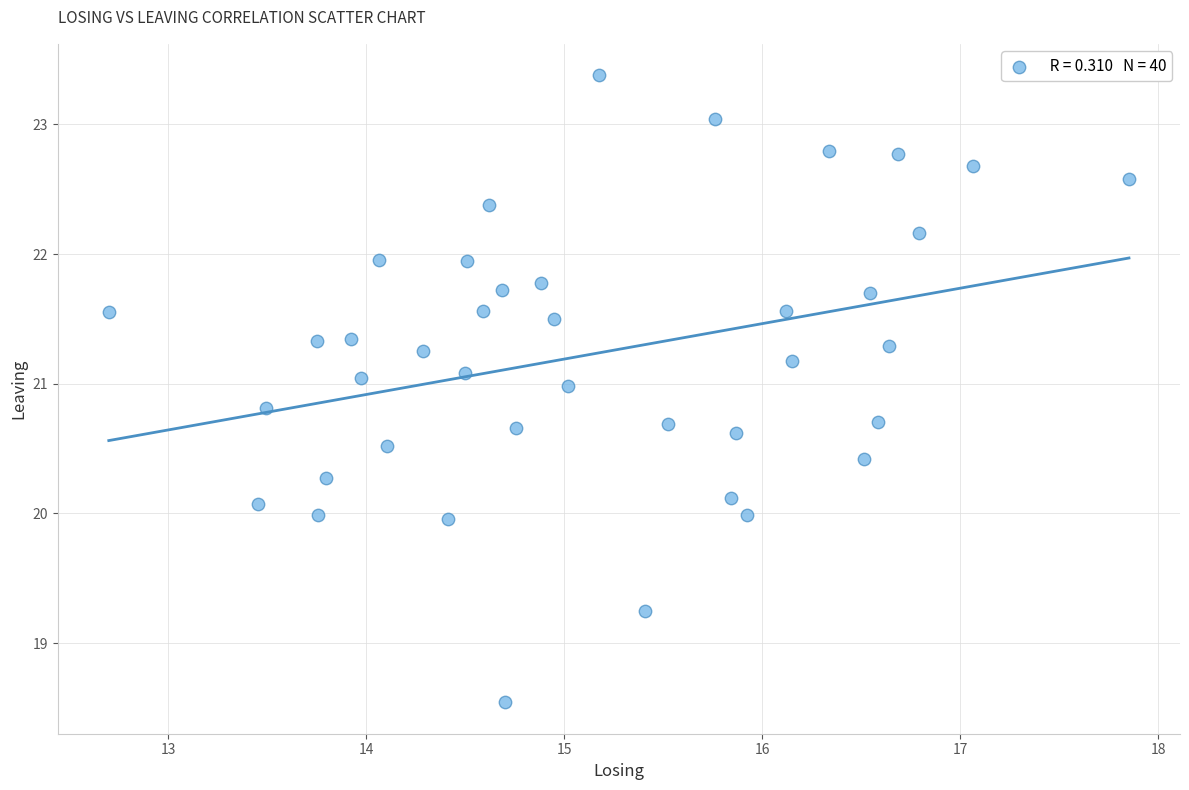

What is the range of X values (max minus min)?

5.2